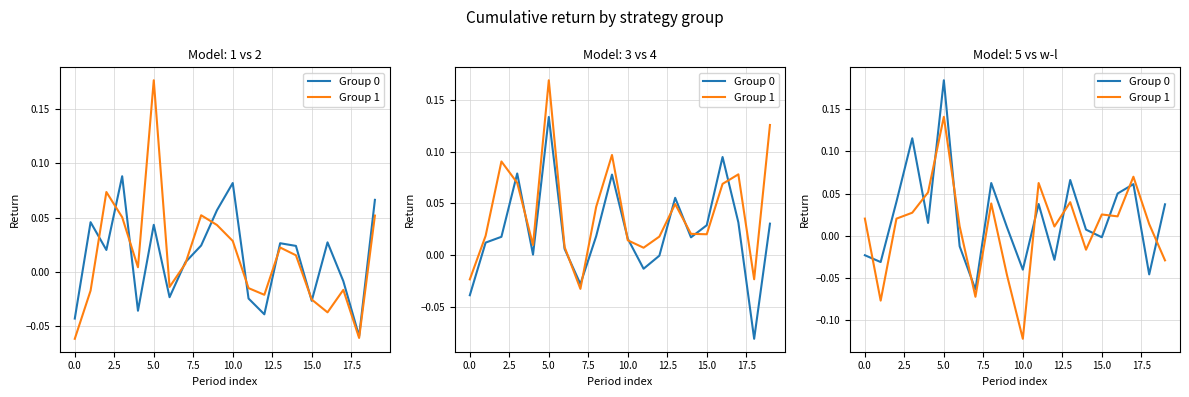

What is the label of the 1st point from the right?

19